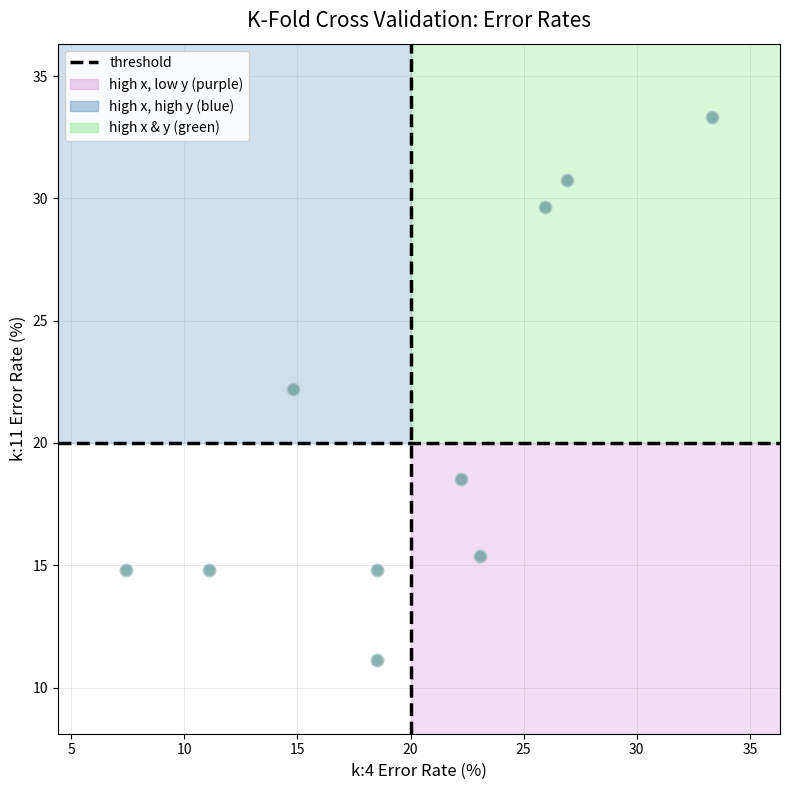

What is the range of Y values (max minus min)?

22.2